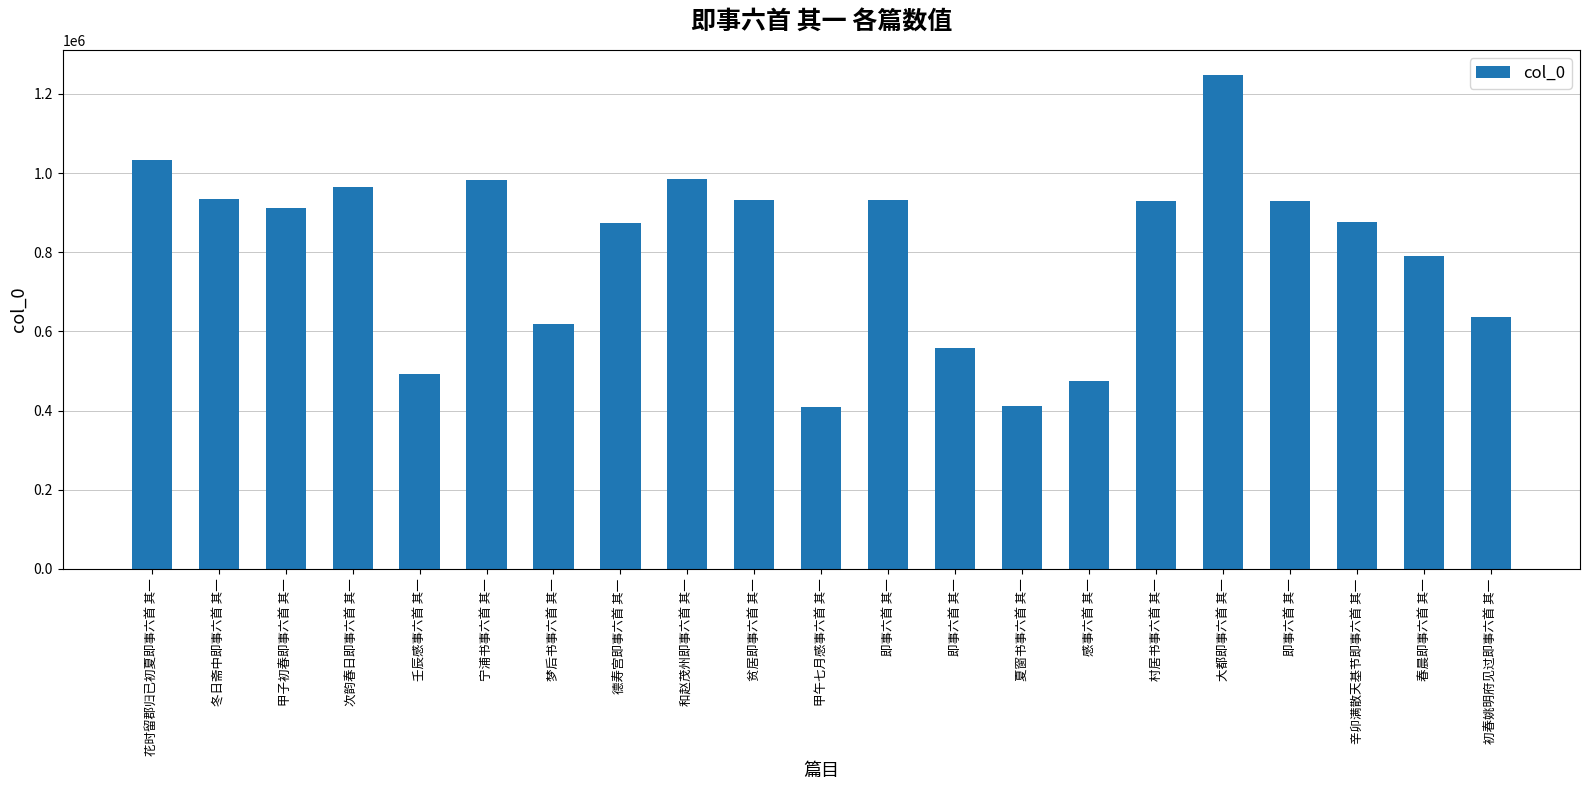

How many bars are there in total?

21